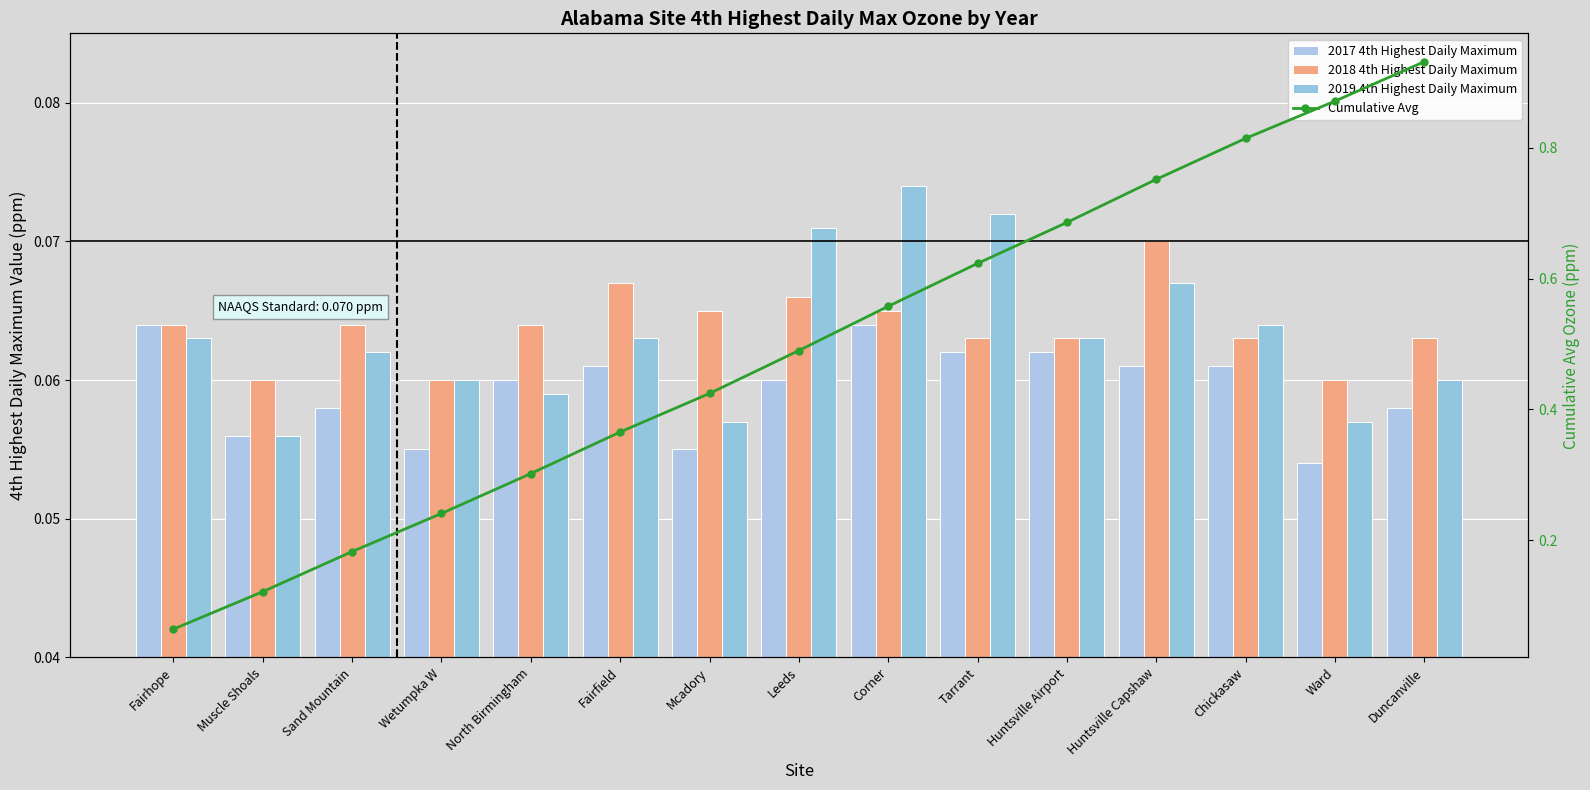

What is the sum of all 2018 4th Highest Daily Maximum values?

1.0